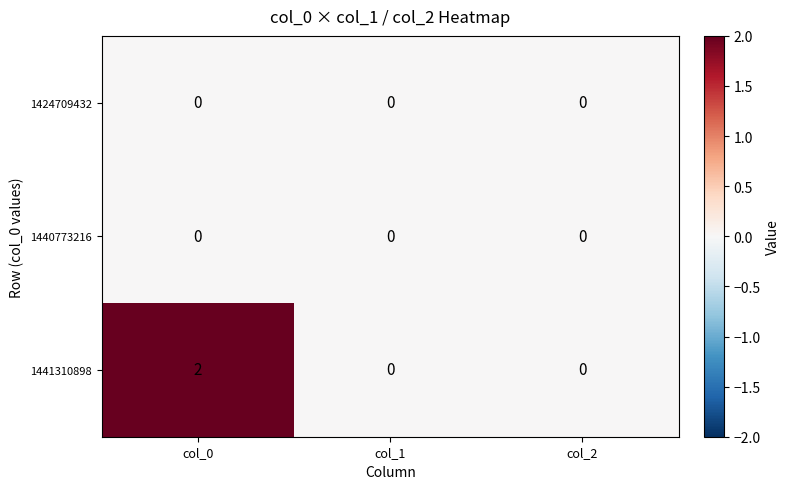

Which series has the largest total across all categories?

1441310898